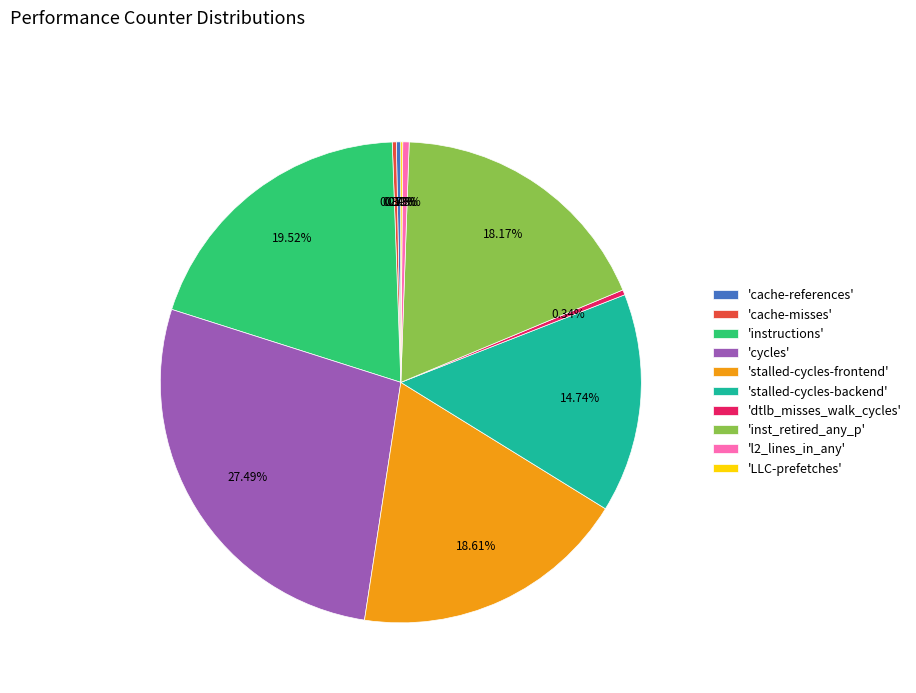

Does 'stalled-cycles-backend' represent more than half of the total?

No